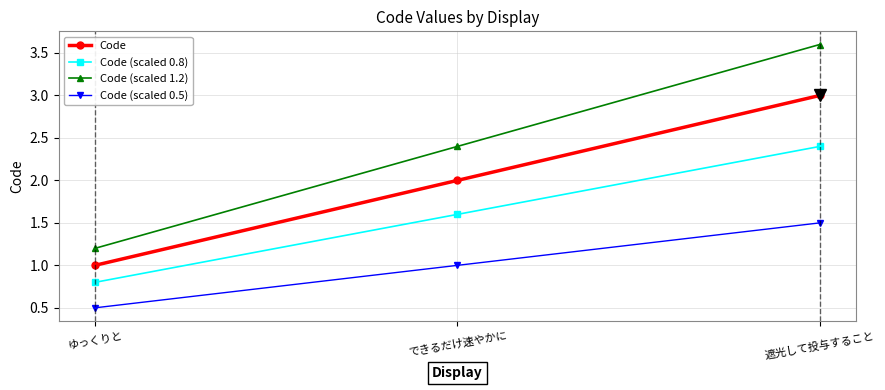

How many categories are shown in the chart?

3